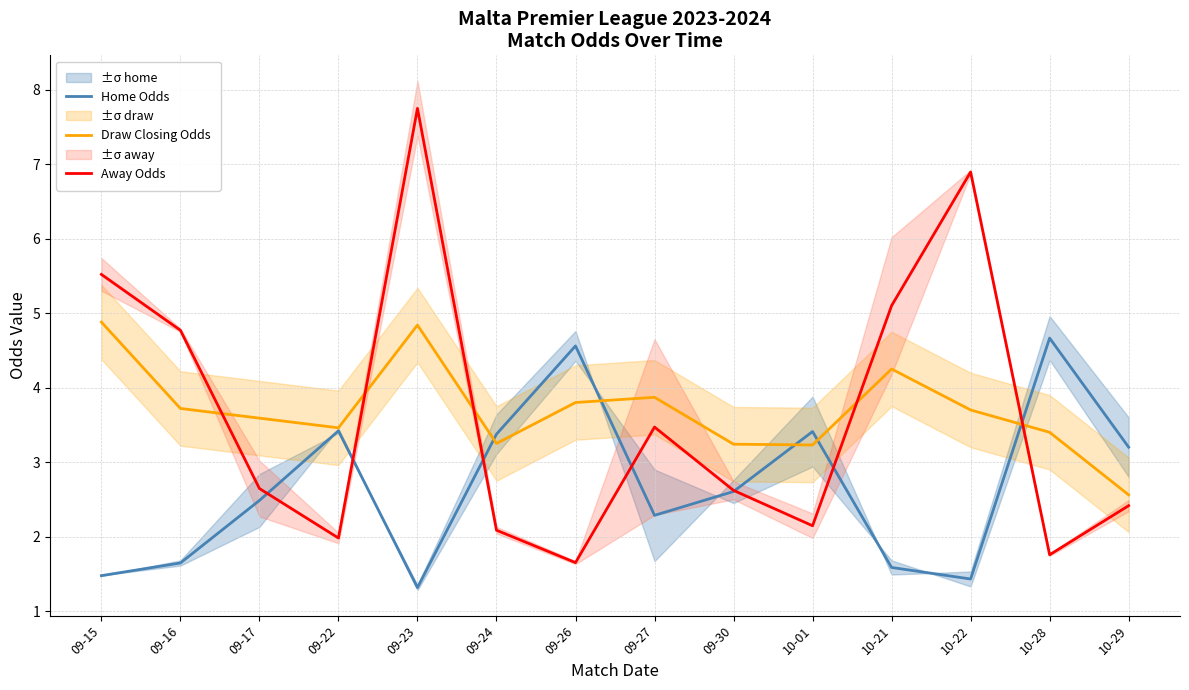

In Home Odds, how many points are higher than both neighbors (excluding endpoints)?

4